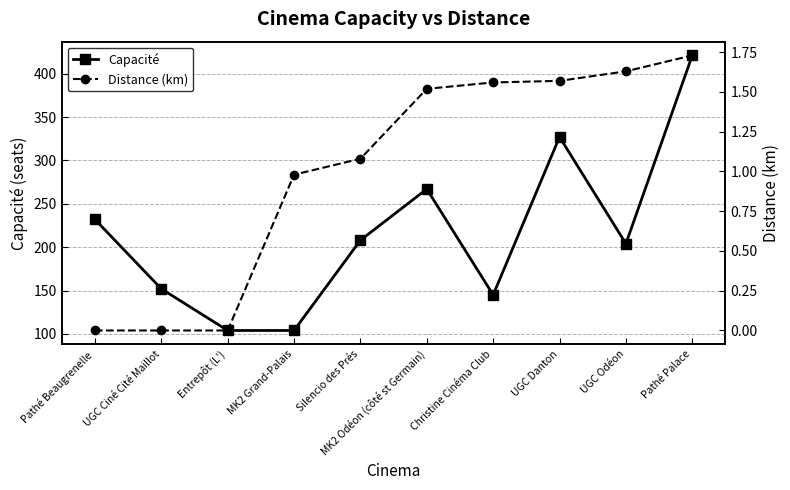

The Capacité series shows 104.0 at Entrepôt (L'). True or false?

True